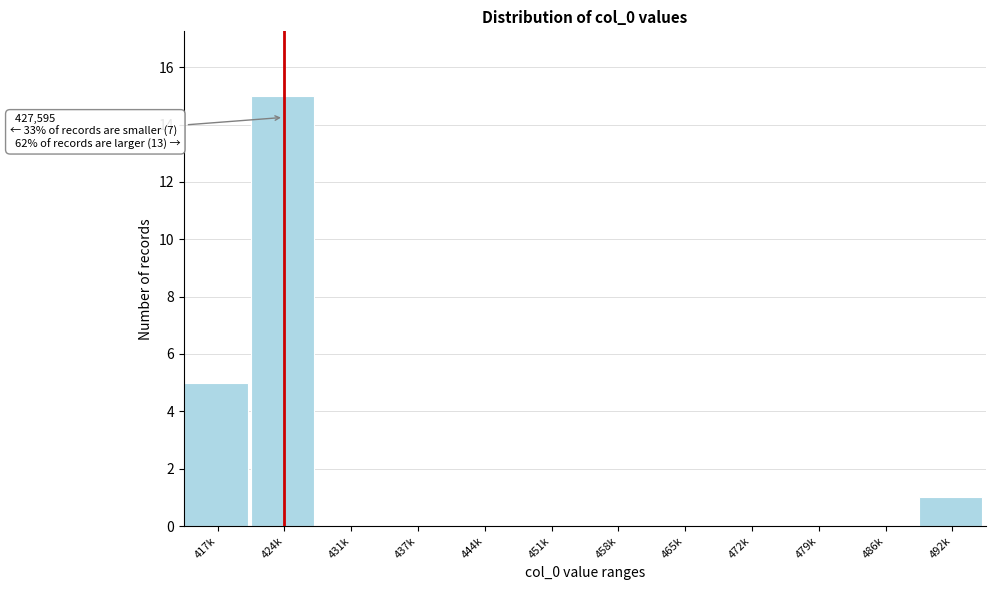

Reading left to right, list all the values displayed in this chart.

417k=5	424k=15	431k=0	437k=0	444k=0	451k=0	458k=0	465k=0	472k=0	479k=0	486k=0	492k=1